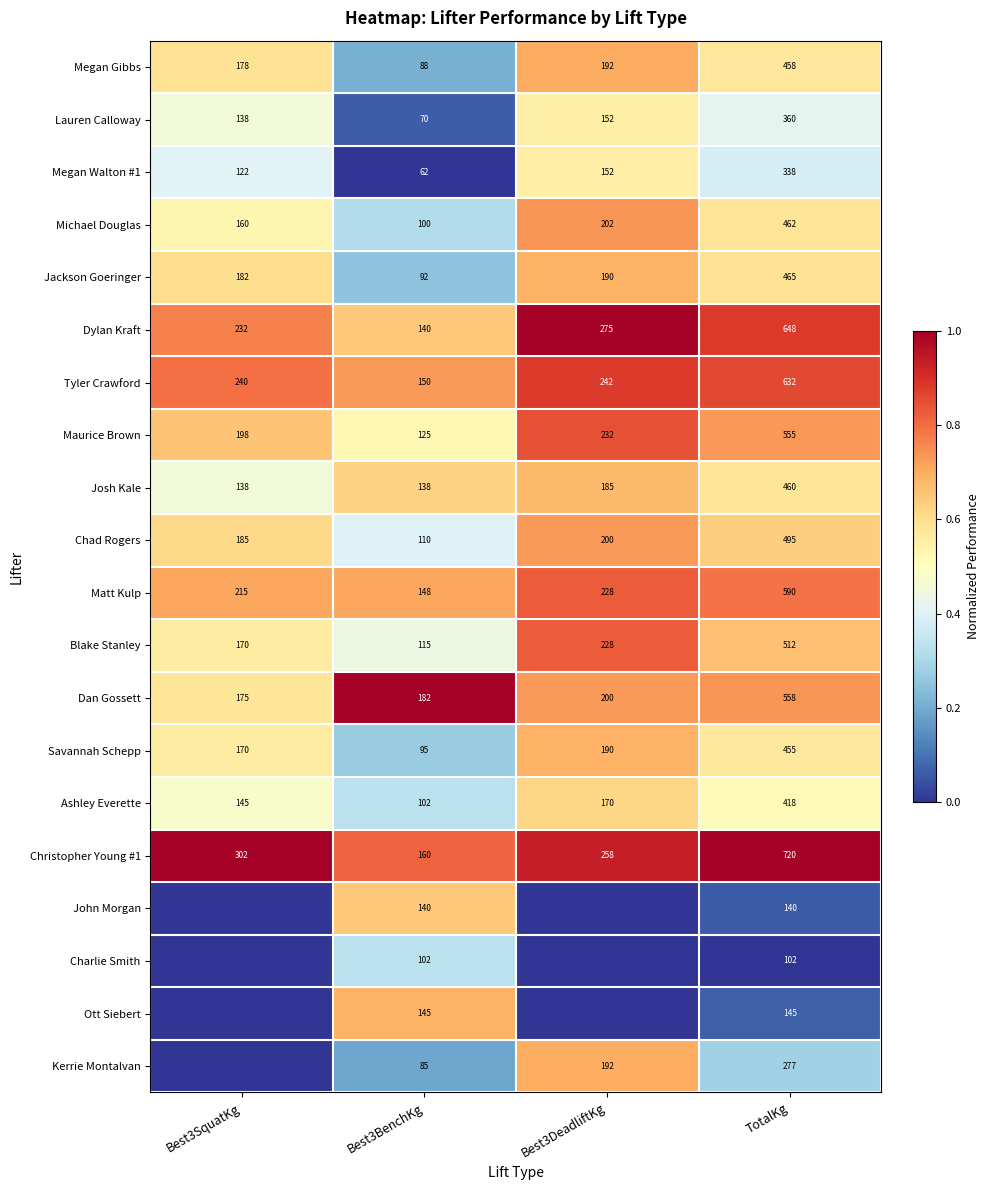

How many Michael Douglas values are between 160 and 462?

3